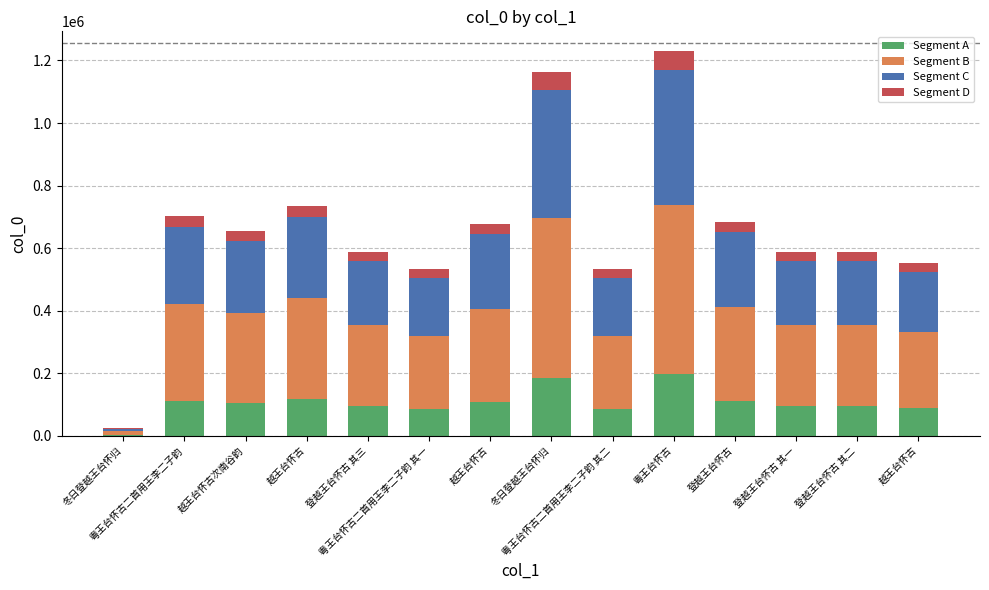

How many distinct data groups are displayed?

4